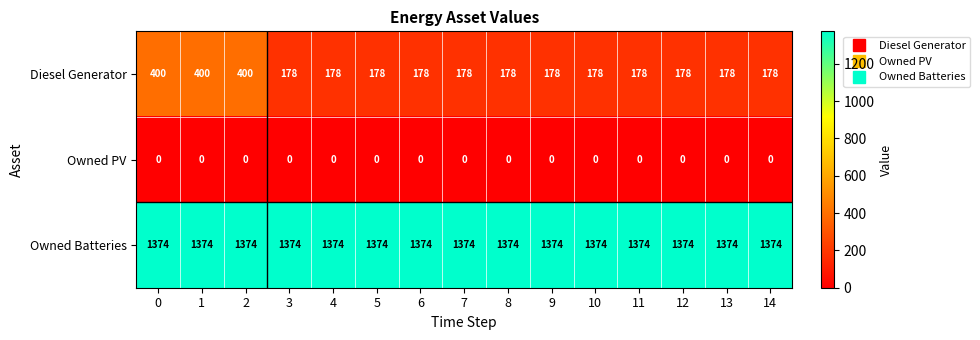

What is the maximum value shown in the chart?

1374